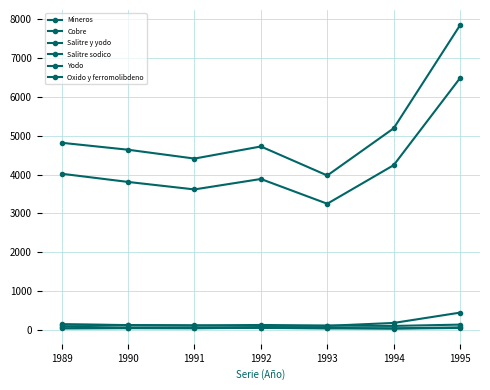

Rank the series by their maximum value, from highest to lowest.

Mineros, Cobre, Oxido y ferromolibdeno, Salitre y yodo, Yodo, Salitre sodico